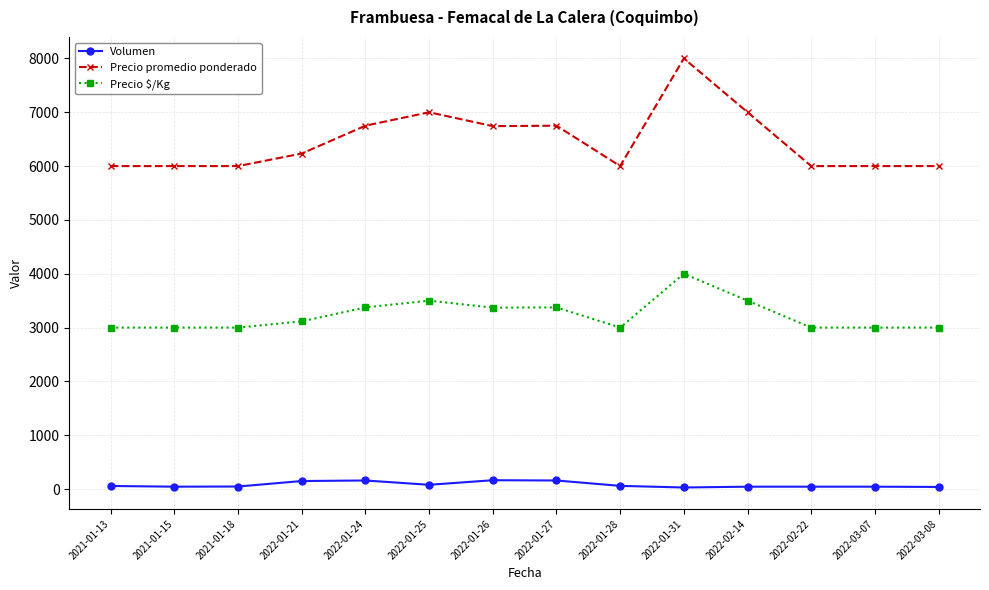

How many values in the Volumen series are below 58?

7